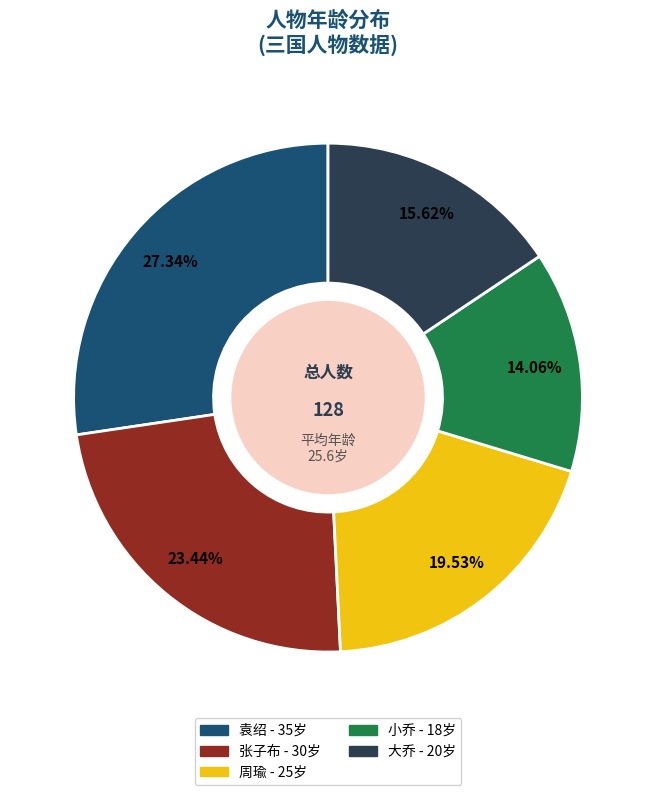

What percentage is NOT represented by 周瑜?

80.5%